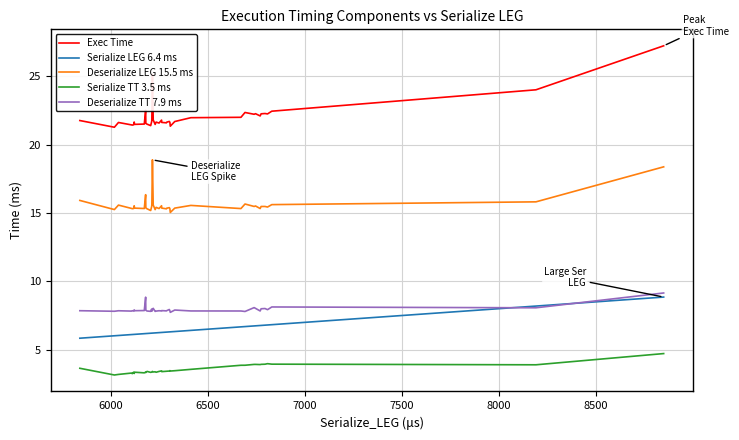

True or false: Exec Time has more than 1 interior local peaks.

True